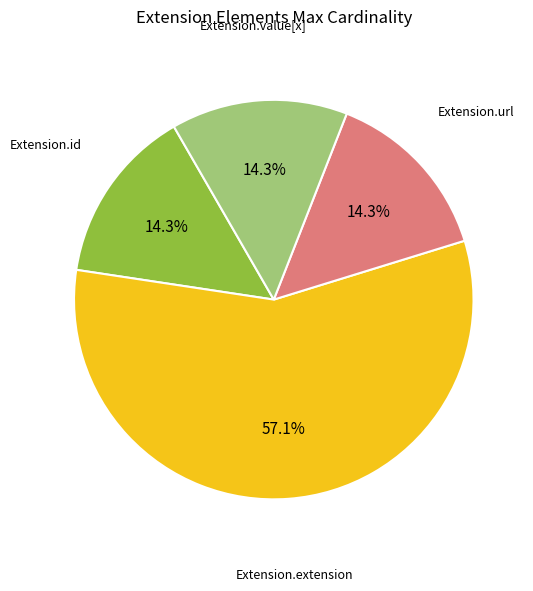

Count the number of slices in the pie.

4